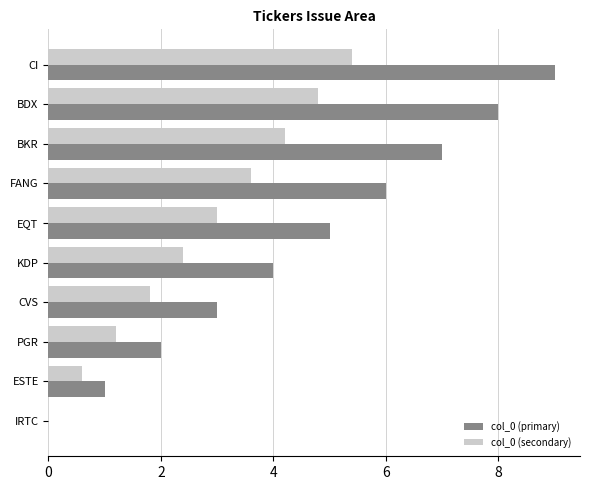

Where is col_0 (secondary) nearest to the value 2?

CVS